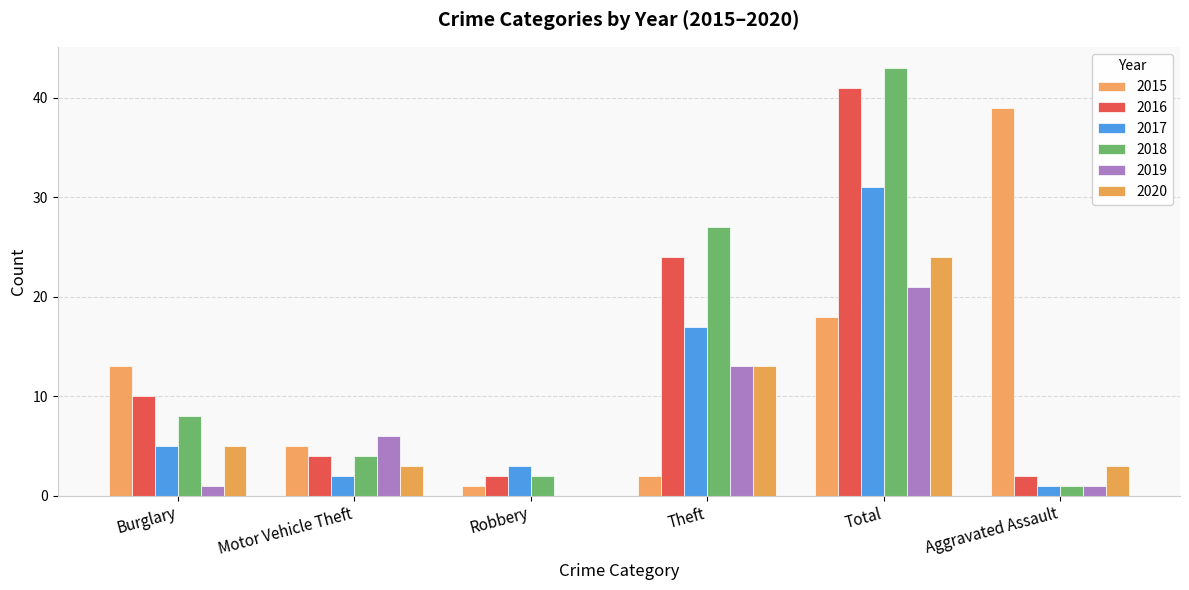

What is the label of the 3rd bar from the left?

Robbery